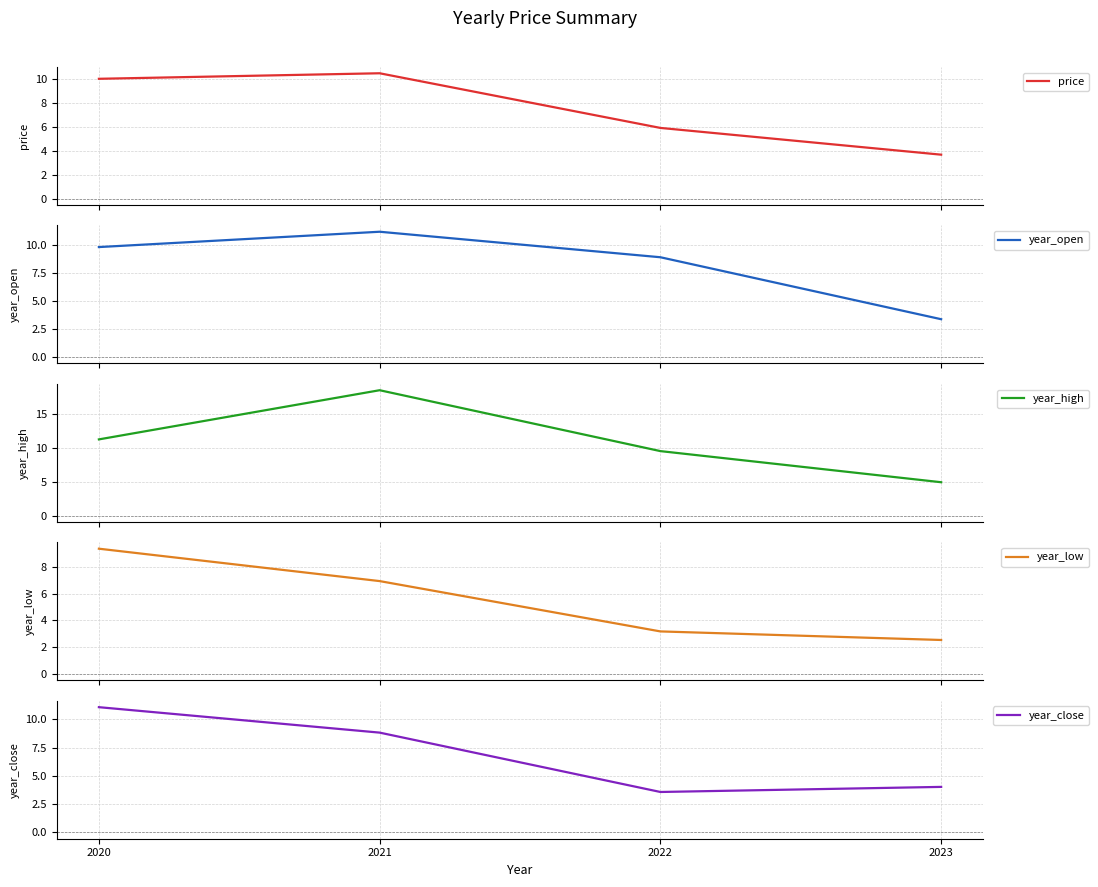

True or false: year_close has a value of 8.8 at 2021.

True